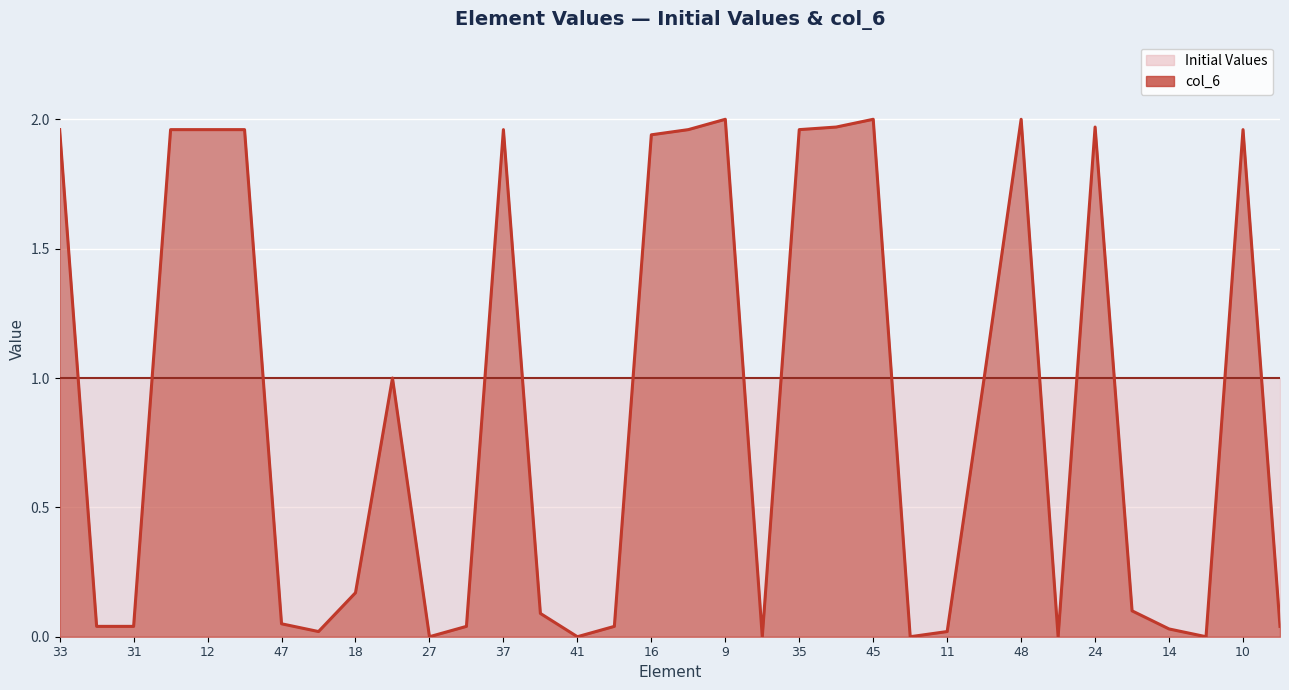

List the labels in order of value, smallest first.

27, 41, 38, 0, 28, 6, 15, 11, 14, 32, 31, 22, 17, 2, 47, 30, 7, 18, 29, 4, 16, 33, 19, 12, 46, 37, 49, 35, 10, 25, 24, 9, 45, 48